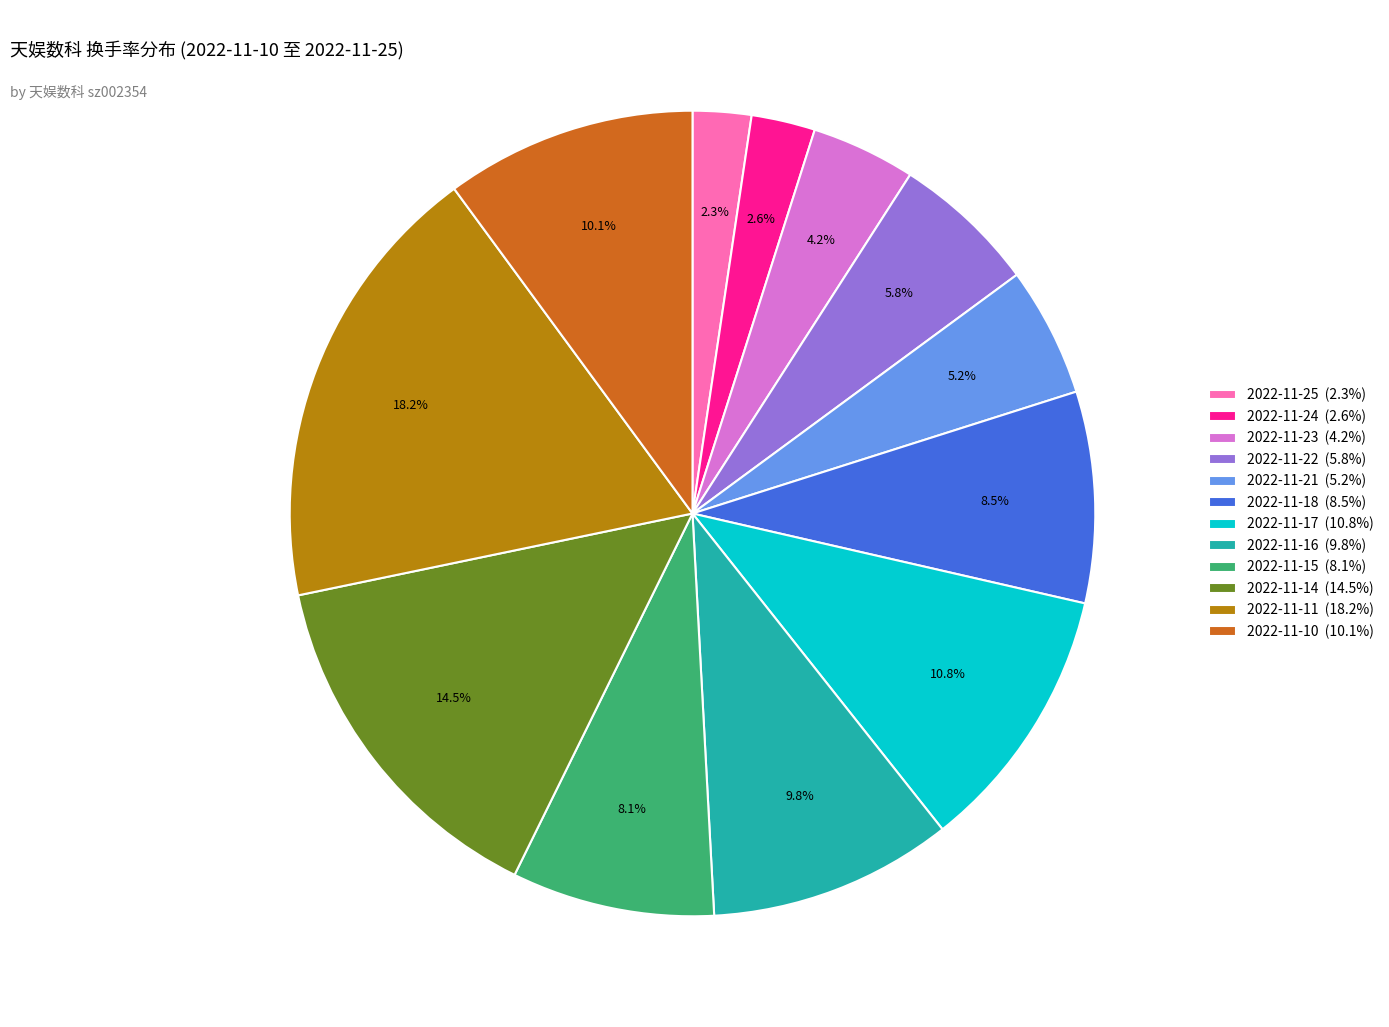

True or false: 2022-11-24 accounts for 3% of the total.

True